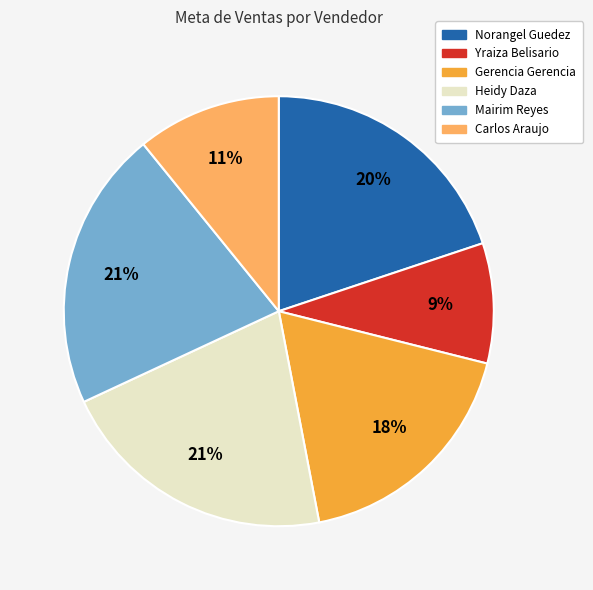

Is there any slice that represents more than half of the pie?

No